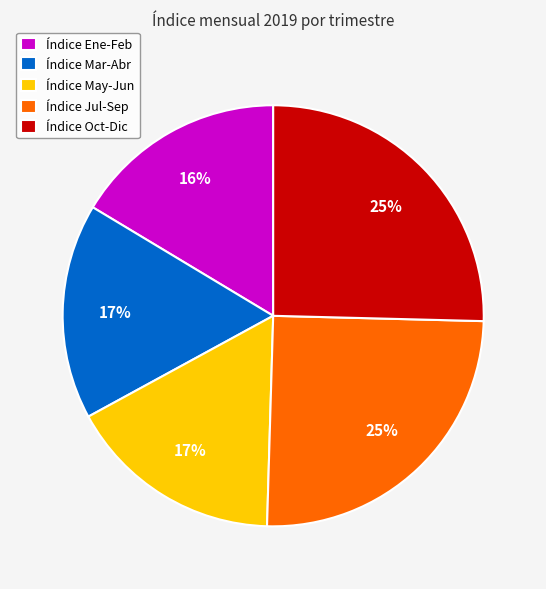

Do Índice Mar-Abr and Índice Oct-Dic together represent more than half of the pie?

No